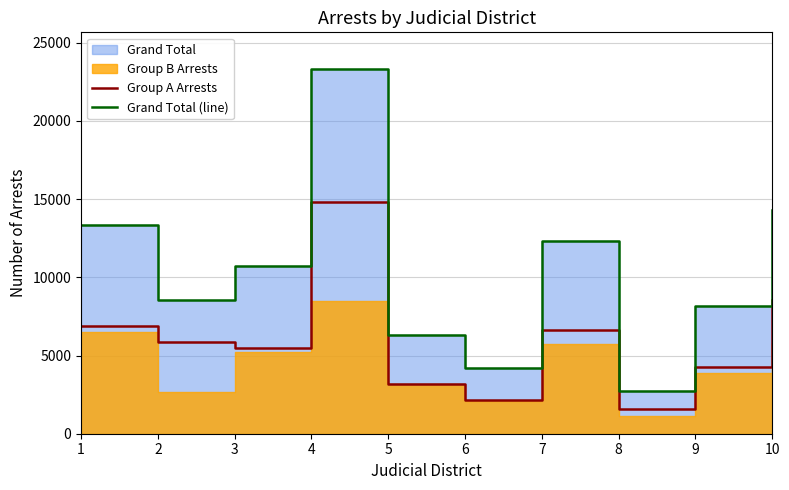

The value of Group A Arrests at 2 is 5855. True or false?

True